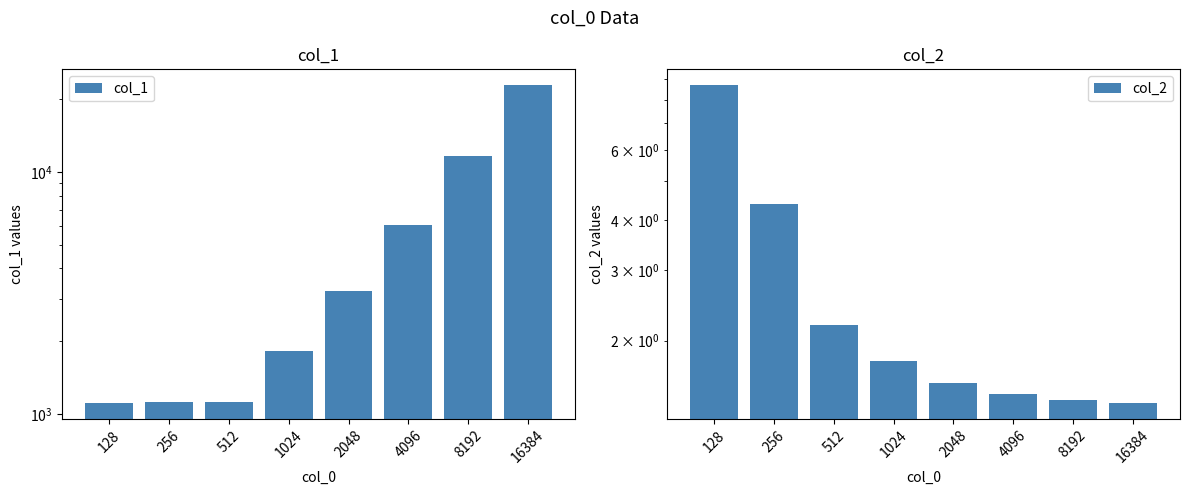

What is the average value of the col_2 series?

2.9